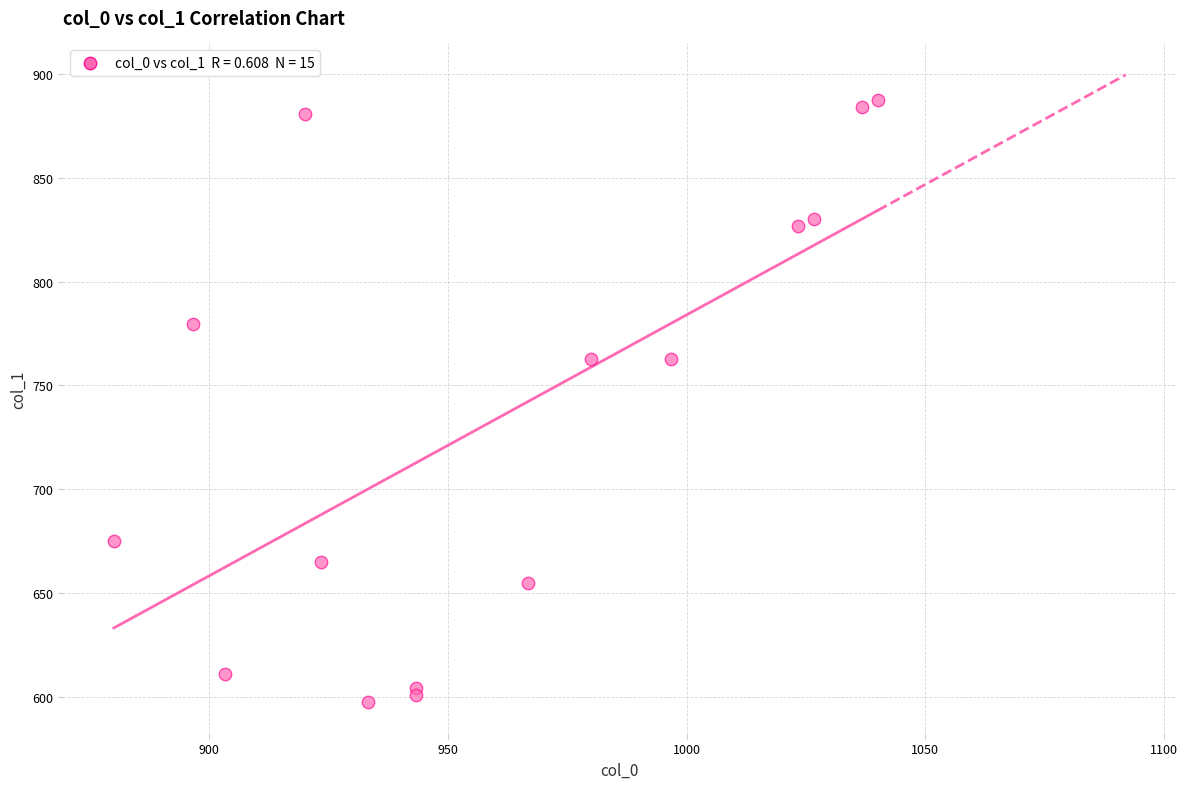

What is the range of X values (max minus min)?

160.0